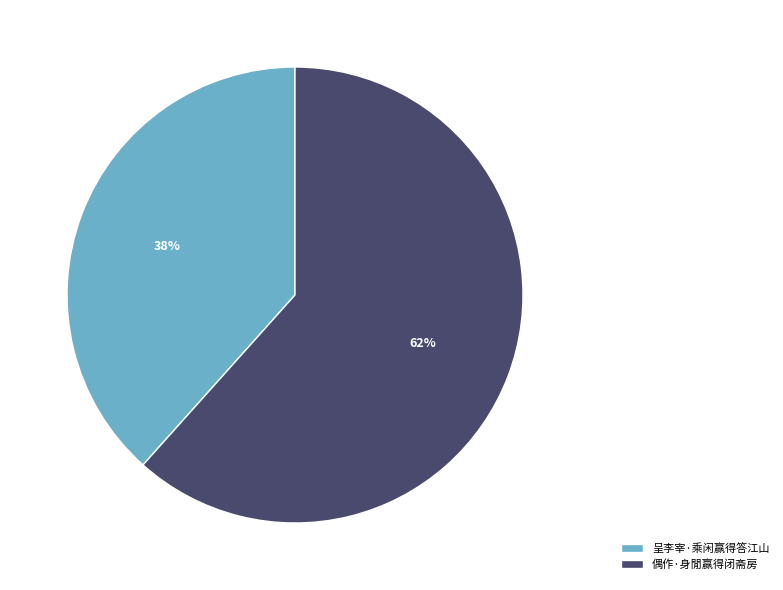

What percentage is the 呈李宰·乘闲赢得答江山 slice, to the nearest percent?

38%